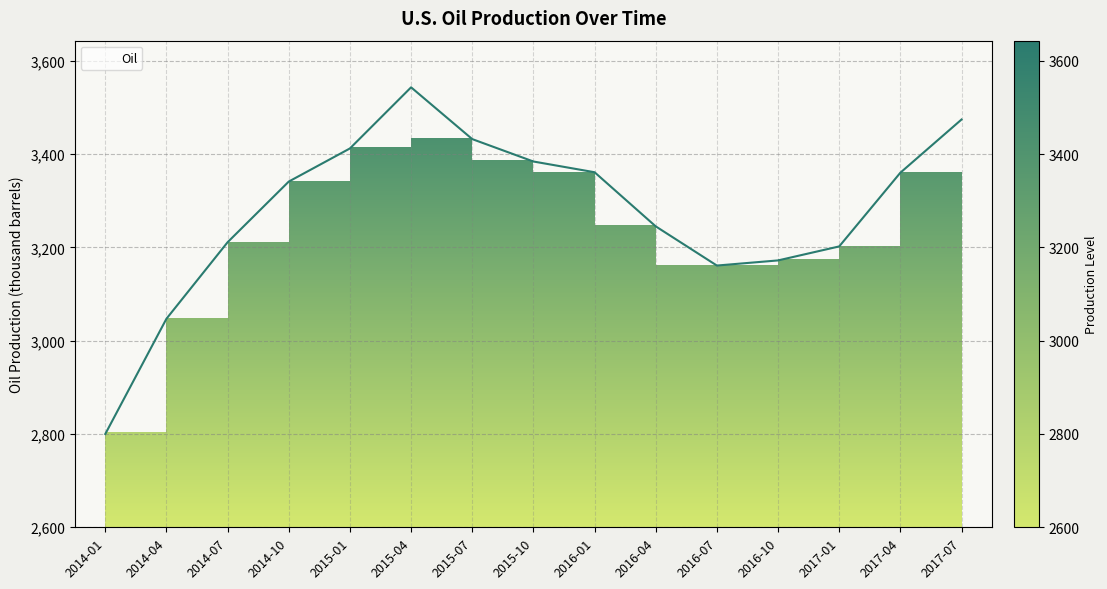

Where is the first local minimum?

2016-07